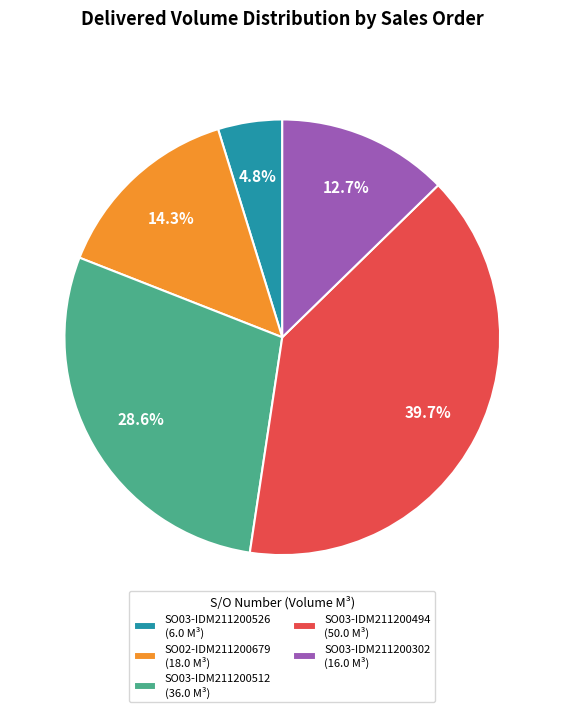

Count the number of slices in the pie.

5